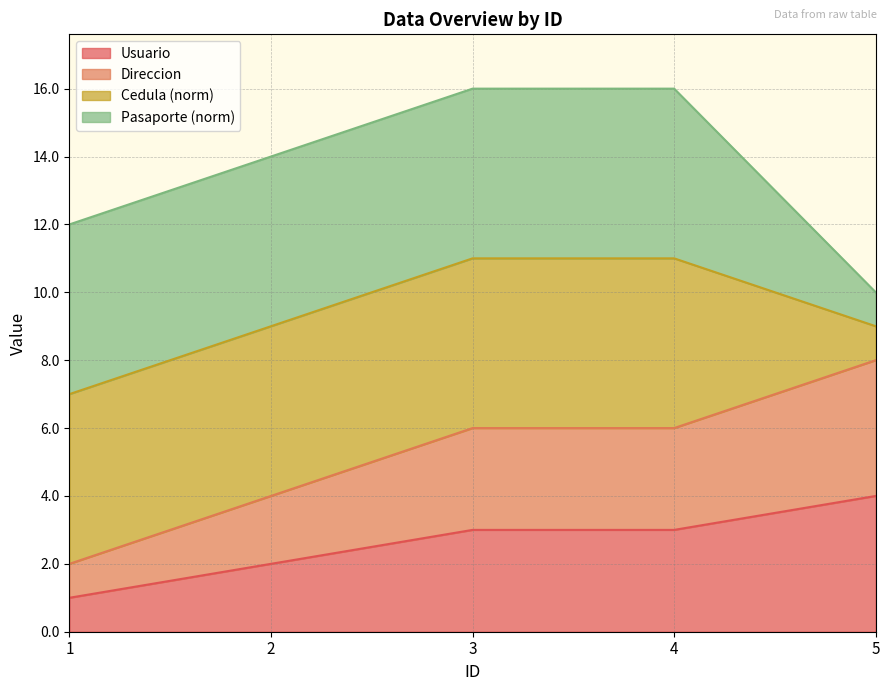

Which category has the lowest value in the Usuario series?

1